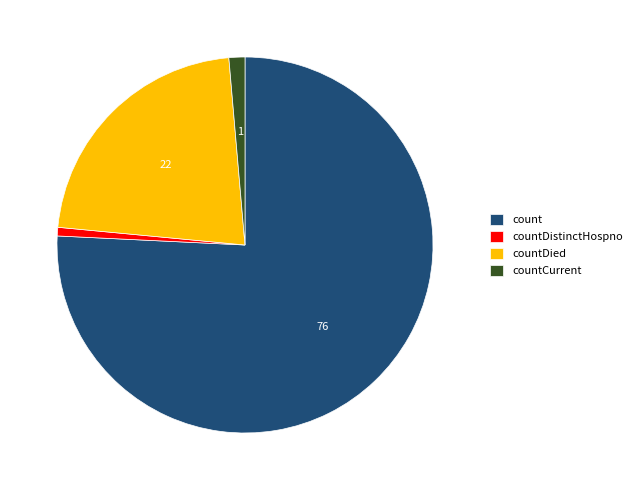

Which slice is the largest?

count